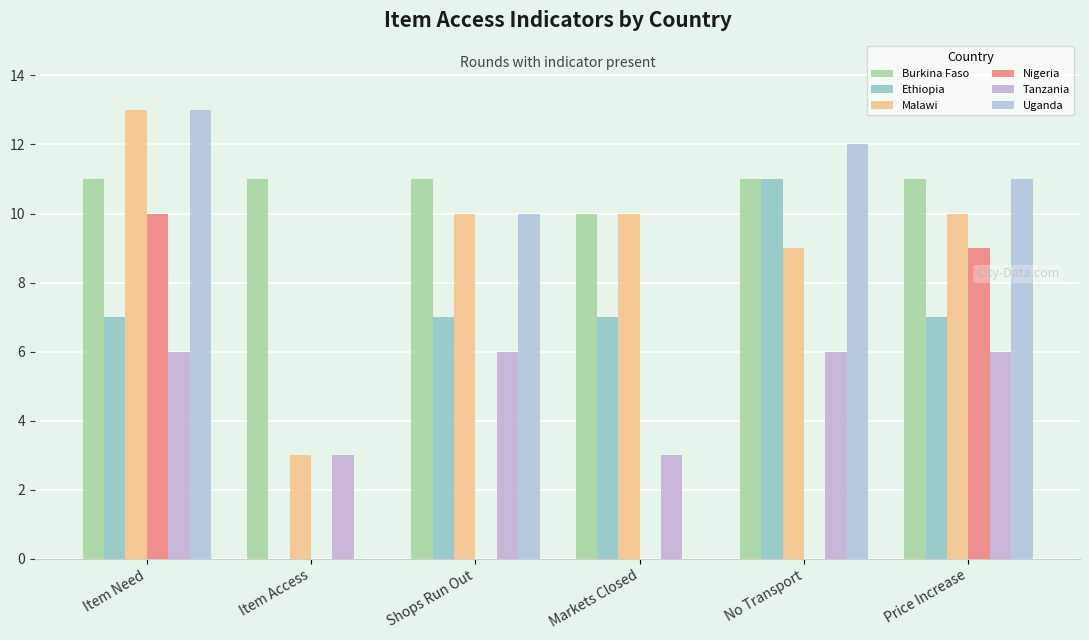

Reading left to right, extract all data points from this chart.

Burkina Faso: 11	11	11	10	11	11
Ethiopia: 7	0	7	7	11	7
Malawi: 13	3	10	10	9	10
Nigeria: 10	0	0	0	0	9
Tanzania: 6	3	6	3	6	6
Uganda: 13	0	10	0	12	11